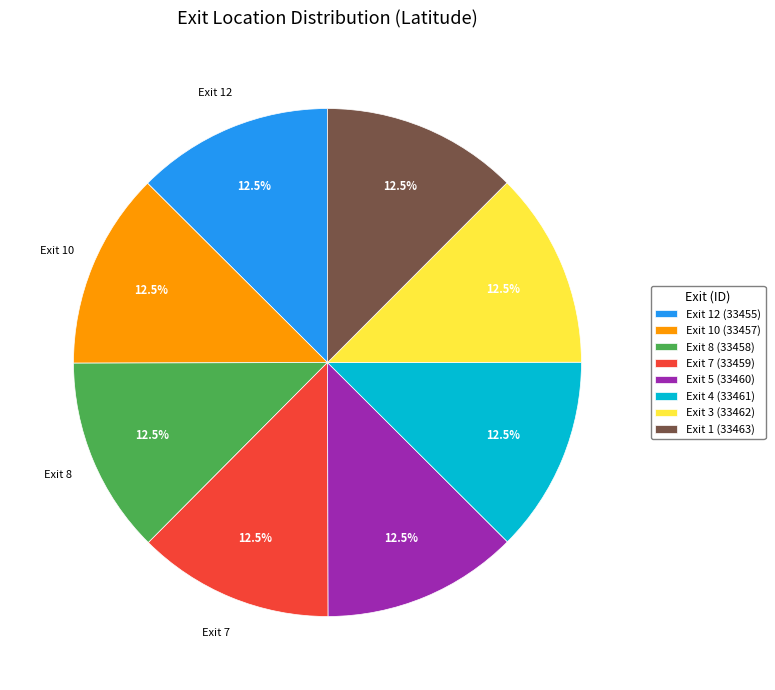

Is there a majority slice in this chart?

No